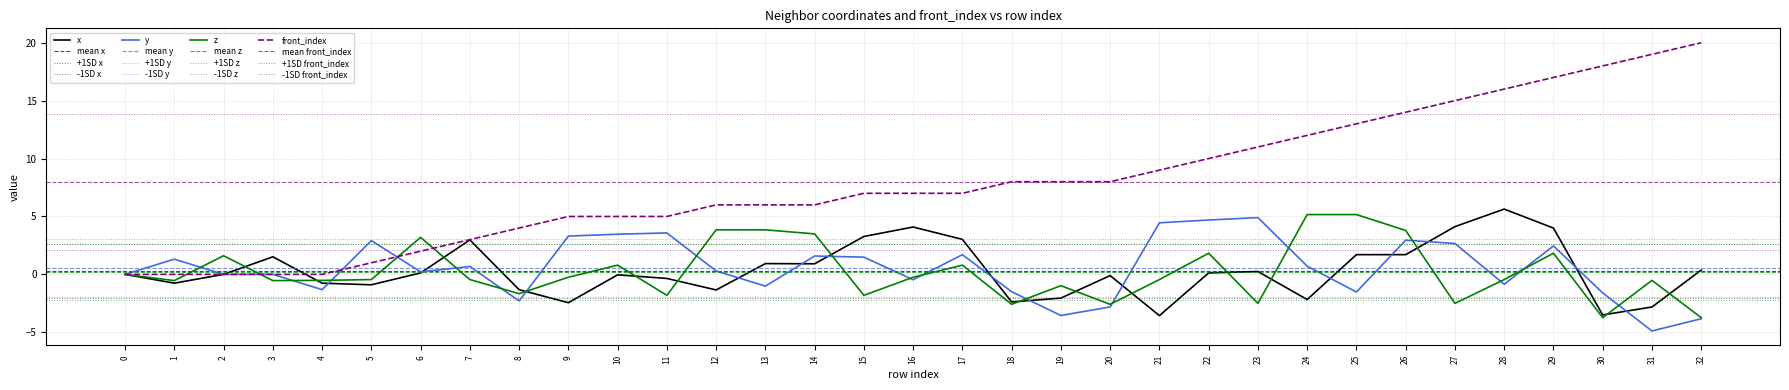

Reading left to right, transcribe all the data shown in this chart.

x: 0=0.0	1=-0.8	2=-0.0	3=1.5	4=-0.8	5=-0.9	6=0.1	7=3.0	8=-1.3	9=-2.4	10=-0.0	11=-0.4	12=-1.3	13=0.9	14=0.9	15=3.3	16=4.1	17=3.0	18=-2.4	19=-2.0	20=-0.1	21=-3.6	22=0.1	23=0.2	24=-2.2	25=1.7	26=1.7	27=4.1	28=5.6	29=4.0	30=-3.5	31=-2.8	32=0.4
y: 0=0.0	1=1.3	2=0.0	3=0.0	4=-1.3	5=2.9	6=0.2	7=0.7	8=-2.3	9=3.3	10=3.5	11=3.6	12=0.3	13=-1.0	14=1.6	15=1.5	16=-0.5	17=1.7	18=-1.5	19=-3.5	20=-2.8	21=4.5	22=4.7	23=4.9	24=0.7	25=-1.5	26=3.0	27=2.7	28=-0.9	29=2.5	30=-1.6	31=-4.9	32=-3.8
z: 0=0.0	1=-0.5	2=1.6	3=-0.5	4=-0.5	5=-0.4	6=3.2	7=-0.4	8=-1.7	9=-0.2	10=0.8	11=-1.8	12=3.8	13=3.8	14=3.5	15=-1.8	16=-0.2	17=0.8	18=-2.6	19=-1.0	20=-2.6	21=-0.4	22=1.8	23=-2.5	24=5.2	25=5.2	26=3.8	27=-2.5	28=-0.4	29=1.8	30=-3.7	31=-0.5	32=-3.7
front_index: 0=0.0	1=0.0	2=0.0	3=0.0	4=0.0	5=1.0	6=2.0	7=3.0	8=4.0	9=5.0	10=5.0	11=5.0	12=6.0	13=6.0	14=6.0	15=7.0	16=7.0	17=7.0	18=8.0	19=8.0	20=8.0	21=9.0	22=10.0	23=11.0	24=12.0	25=13.0	26=14.0	27=15.0	28=16.0	29=17.0	30=18.0	31=19.0	32=20.0